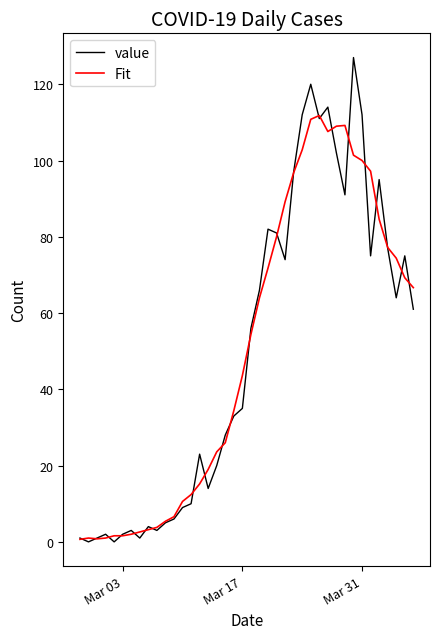

What are all the series names shown in the legend?

value, Fit